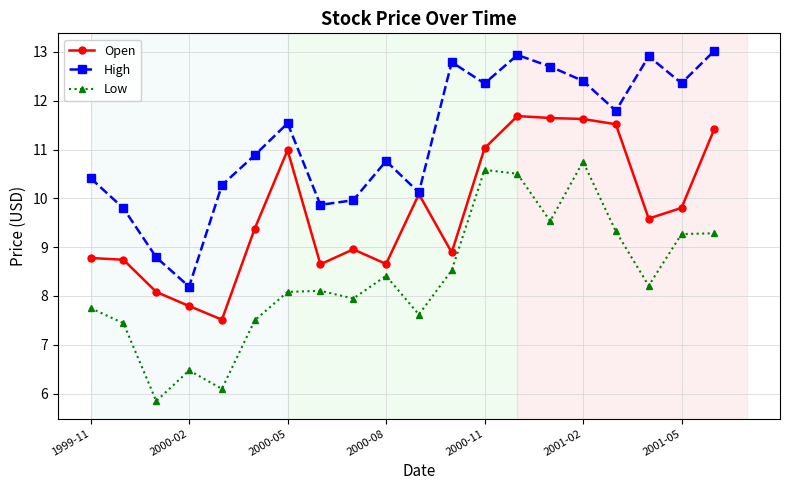

In Low, how many points are lower than both neighbors (excluding endpoints)?

6